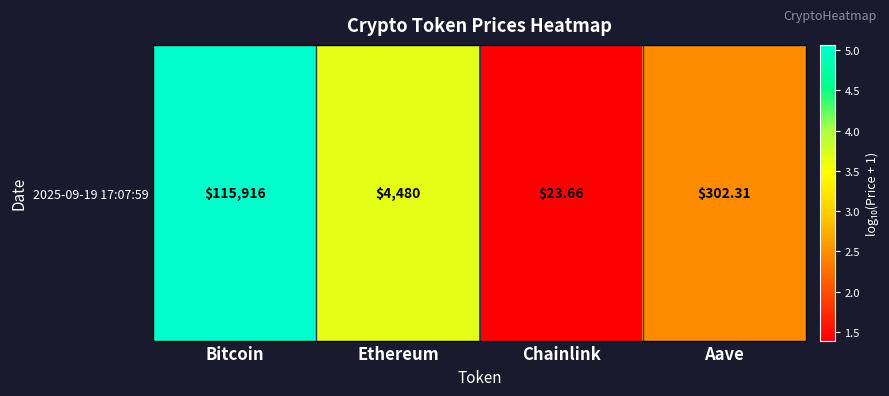

Count the number of data series in this chart.

1